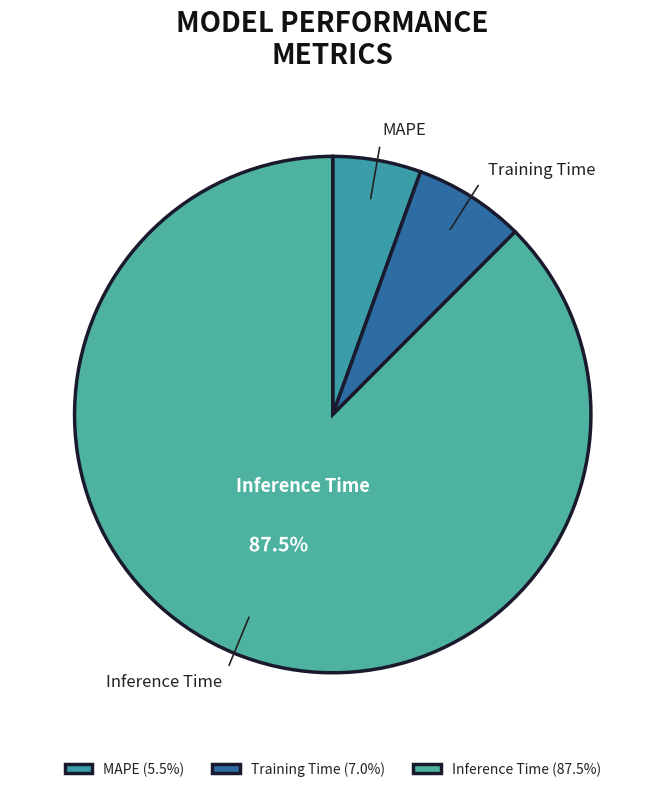

What is the smallest slice in the pie chart?

MAPE